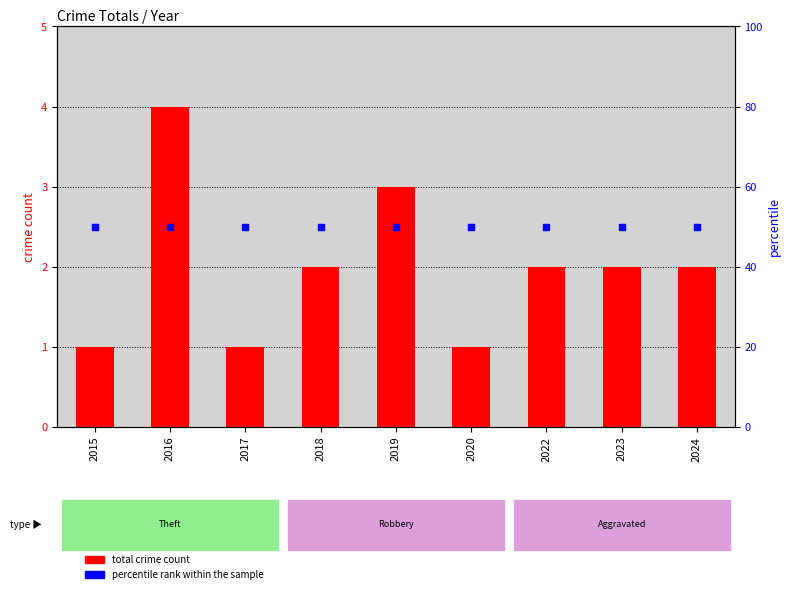

Which series has the widest spread of Y values?

total crime count